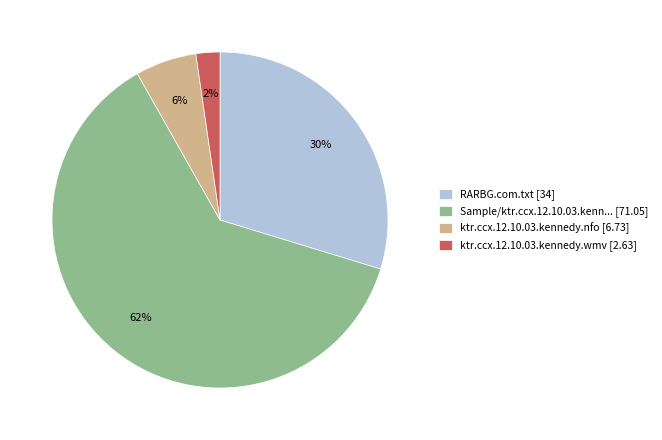

Combined, do Sample/ktr.ccx.12.10.03.kenn... [71.05] and ktr.ccx.12.10.03.kennedy.nfo [6.73] account for over 50%?

Yes